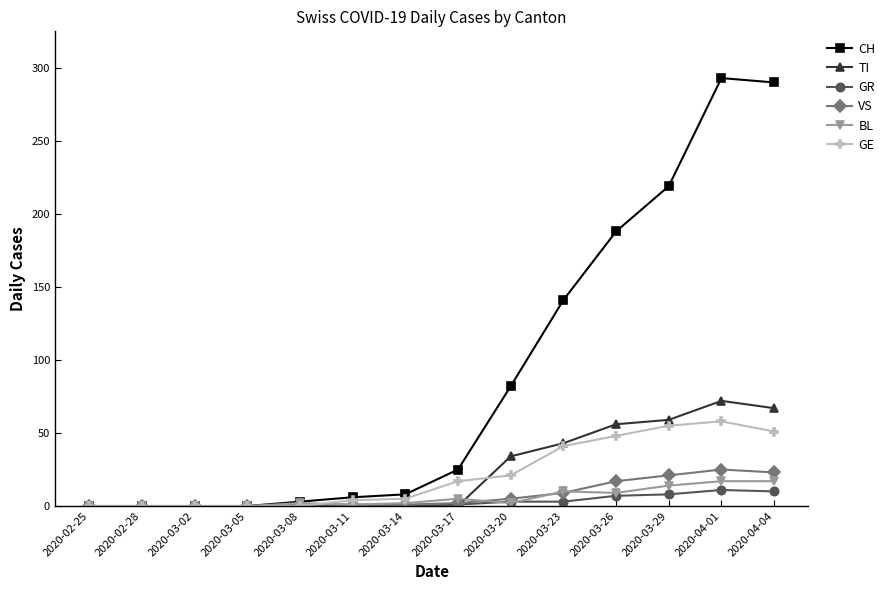

How many lines are shown in the chart?

6